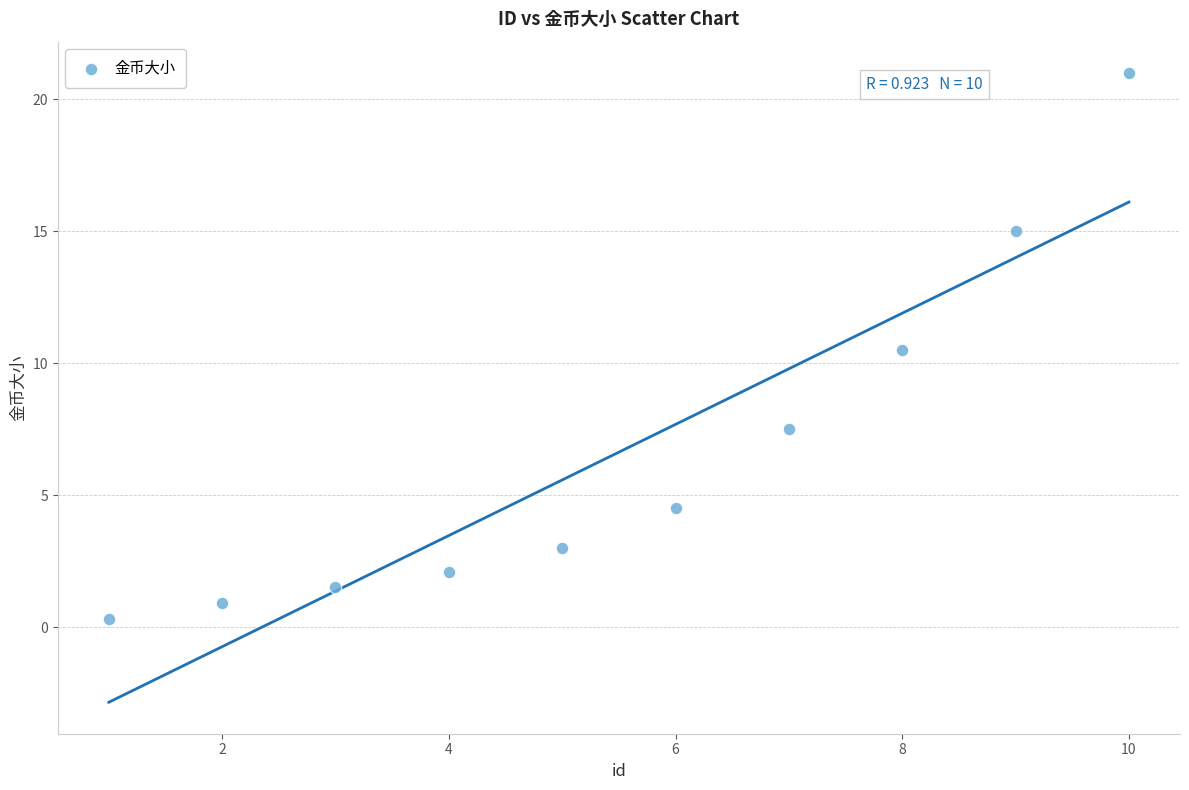

What Y value in the scatter plot is closest to 10?

10.5